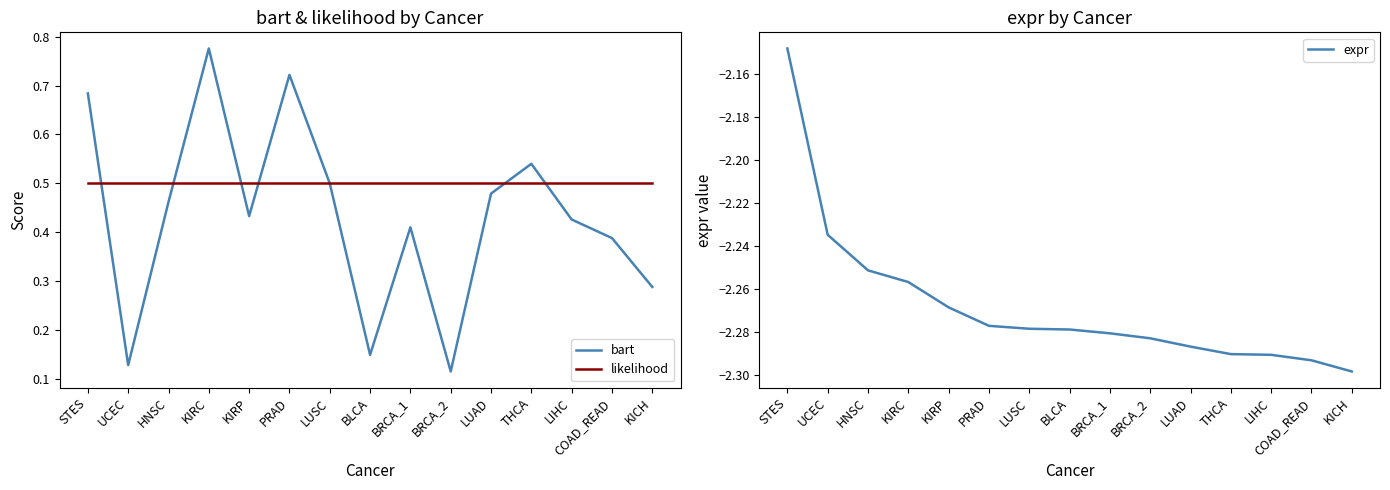

Between PRAD and COAD_READ, which is larger?

PRAD